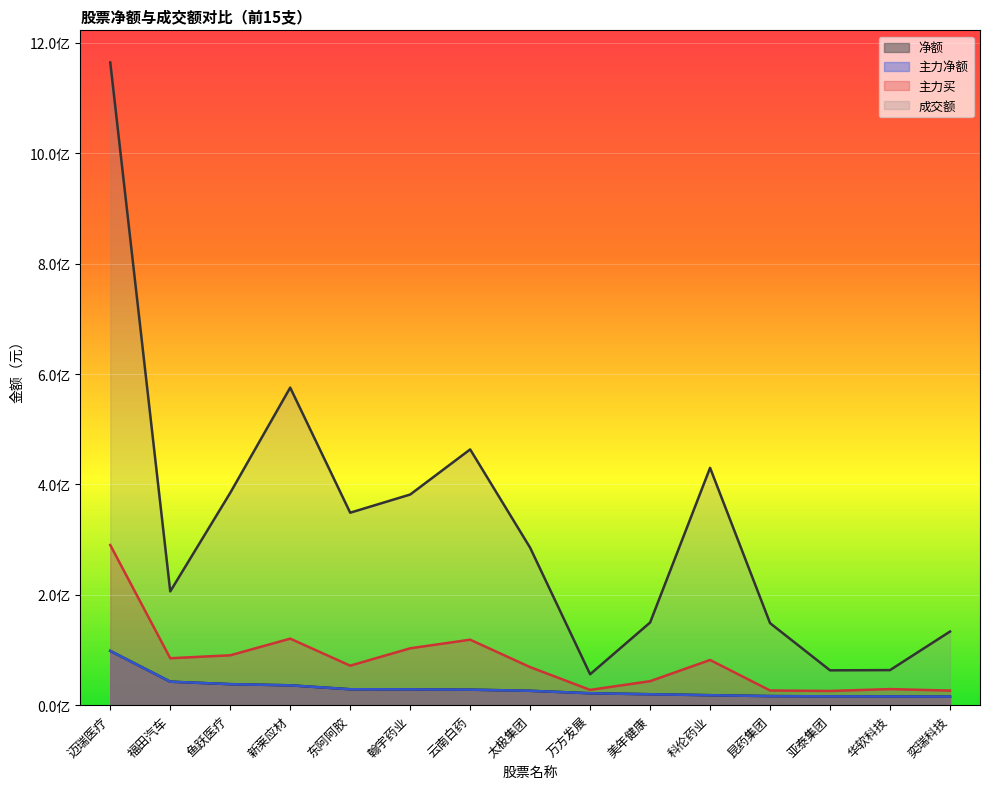

What is the difference between the second highest and second lowest values in the 成交额 series?

512240565